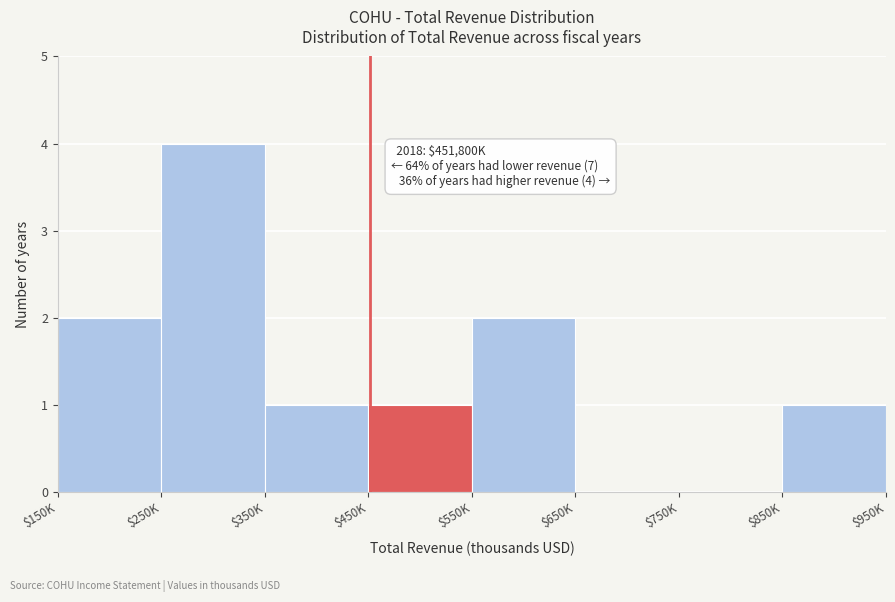

At which category does the chart reach its peak across all series?

$250K